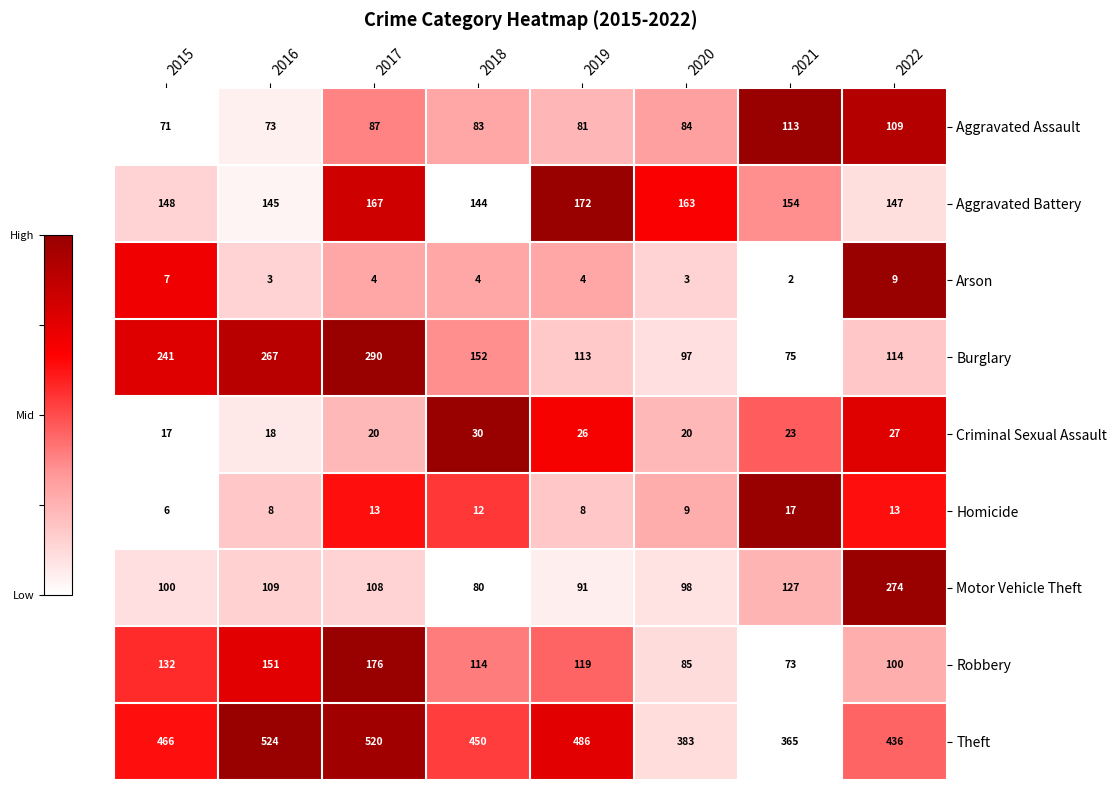

What is the total value across all series at 2018?

1069